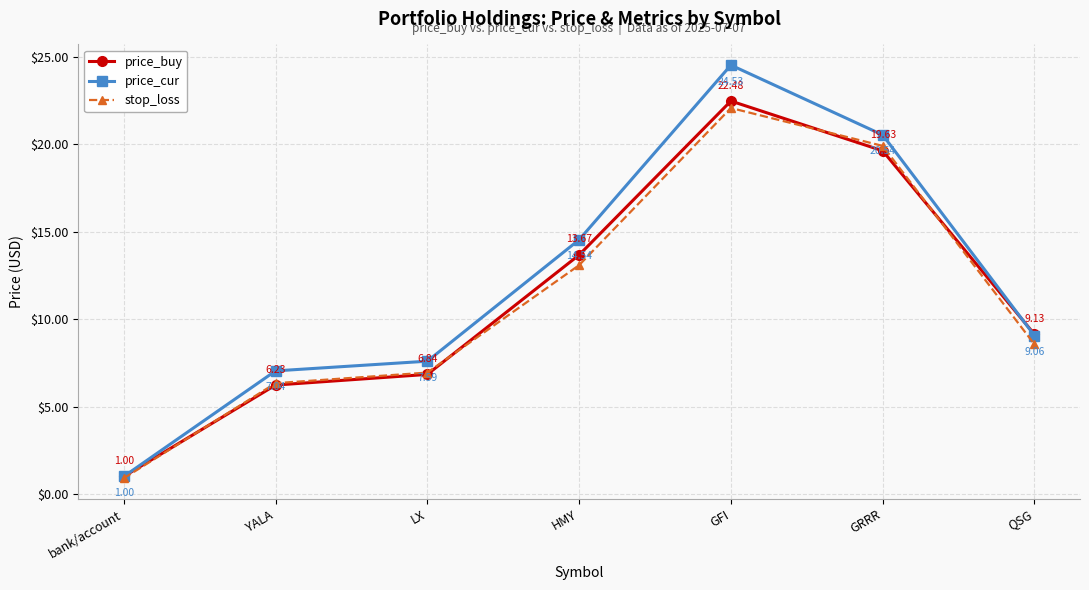

Is the value of price_buy at GRRR greater than the value of price_cur at LX?

Yes